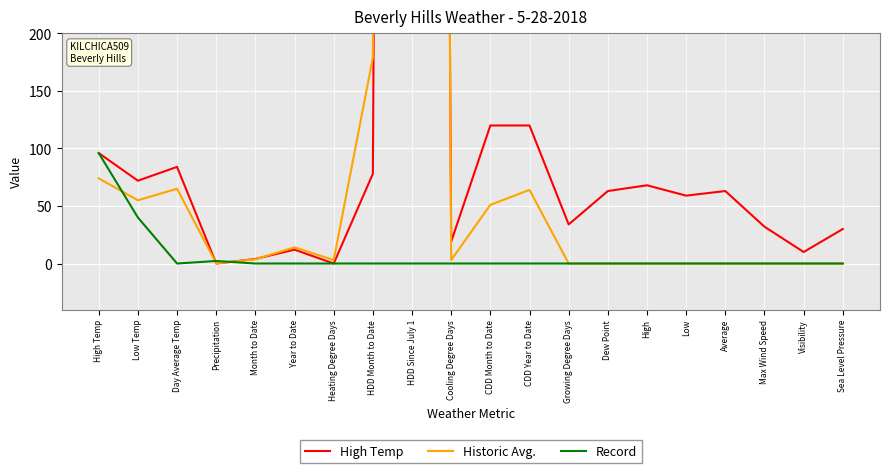

Reading left to right, extract all data points from this chart.

High Temp: High Temp=96.0	Low Temp=72.0	Day Average Temp=84.0	Precipitation=0.0	Month to Date=4.0	Year to Date=12.0	Heating Degree Days=0.0	HDD Month to Date=78.0	HDD Since July 1=5883.0	Cooling Degree Days=19.0	CDD Month to Date=120.0	CDD Year to Date=120.0	Growing Degree Days=34.0	Dew Point=63.0	High=68.0	Low=59.0	Average=63.0	Max Wind Speed=32.0	Visibility=10.0	Sea Level Pressure=30.0
Historic Avg.: High Temp=74.0	Low Temp=55.0	Day Average Temp=65.0	Precipitation=0.1	Month to Date=3.7	Year to Date=14.1	Heating Degree Days=3.0	HDD Month to Date=179.0	HDD Since July 1=5950.0	Cooling Degree Days=3.0	CDD Month to Date=51.0	CDD Year to Date=64.0	Growing Degree Days=0.0	Dew Point=0.0	High=0.0	Low=0.0	Average=0.0	Max Wind Speed=0.0	Visibility=0.0	Sea Level Pressure=0.0
Record: High Temp=96.0	Low Temp=40.0	Day Average Temp=0.0	Precipitation=2.2	Month to Date=0.0	Year to Date=0.0	Heating Degree Days=0.0	HDD Month to Date=0.0	HDD Since July 1=0.0	Cooling Degree Days=0.0	CDD Month to Date=0.0	CDD Year to Date=0.0	Growing Degree Days=0.0	Dew Point=0.0	High=0.0	Low=0.0	Average=0.0	Max Wind Speed=0.0	Visibility=0.0	Sea Level Pressure=0.0